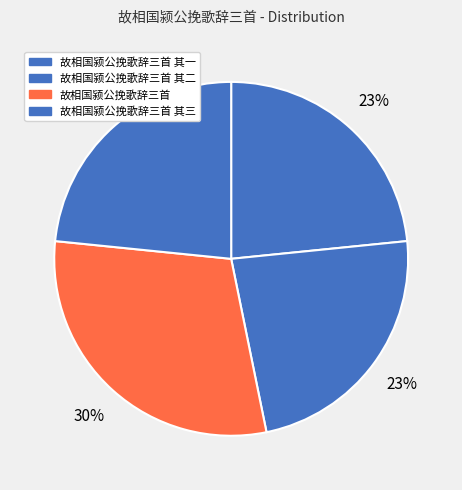

Between 故相国颍公挽歌辞三首 and 故相国颍公挽歌辞三首 其二, which is larger?

故相国颍公挽歌辞三首